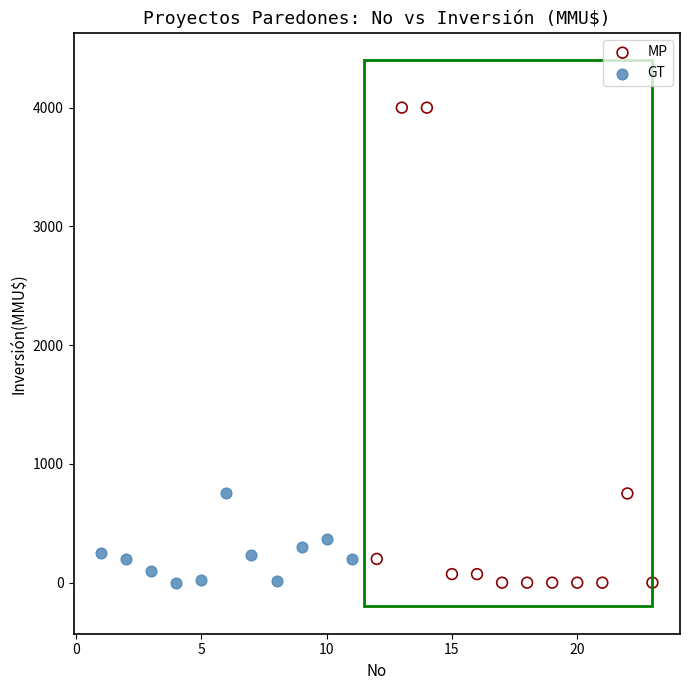

Which series has the widest spread of Y values?

MP